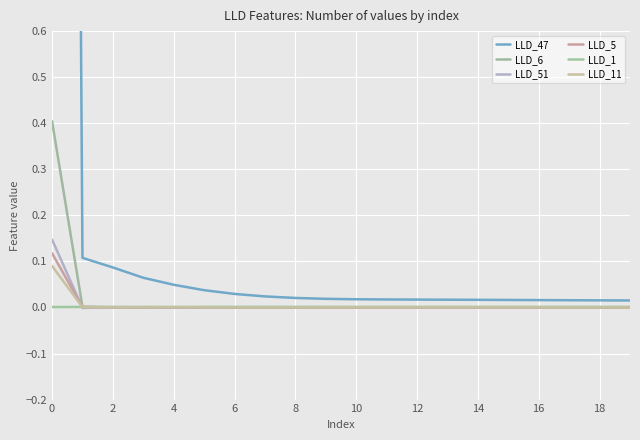

How many intersections are there between LLD_6 and LLD_11?

3